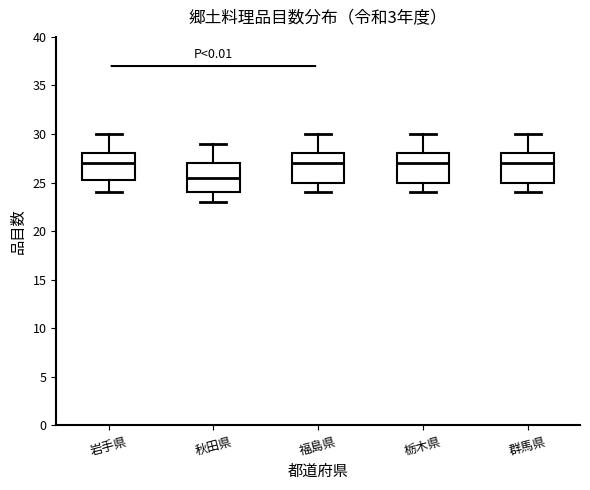

Which box's median line is the lowest?

秋田県